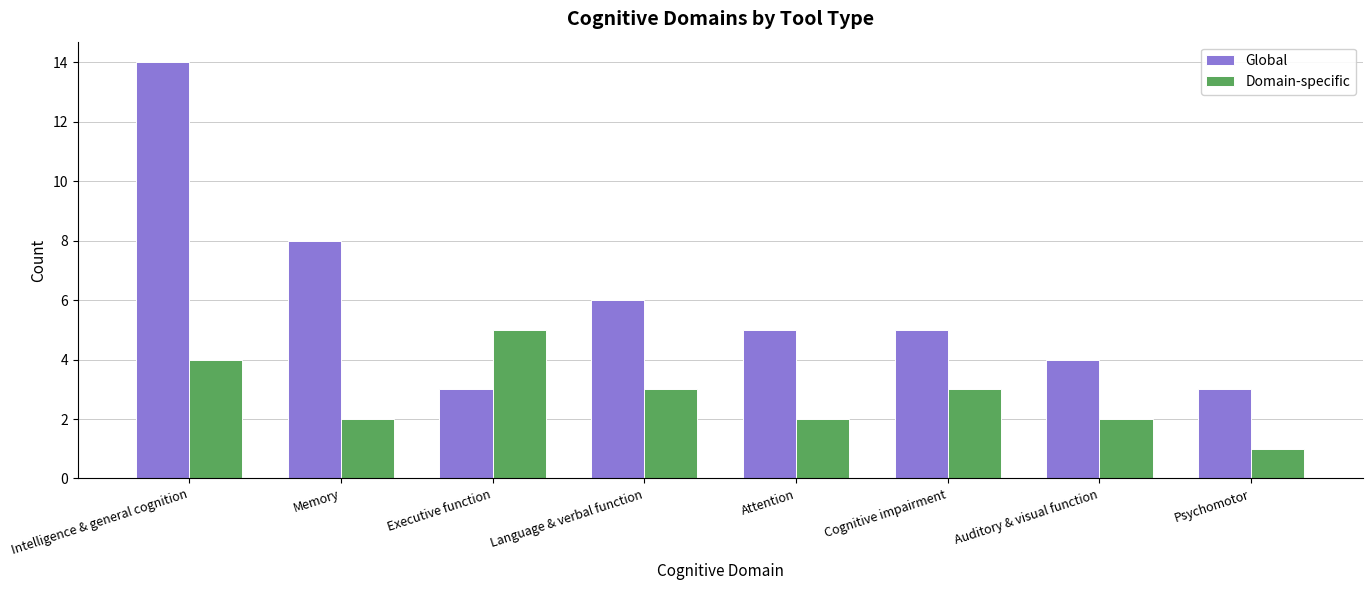

Rank the series by their average value, from highest to lowest.

Global, Domain-specific